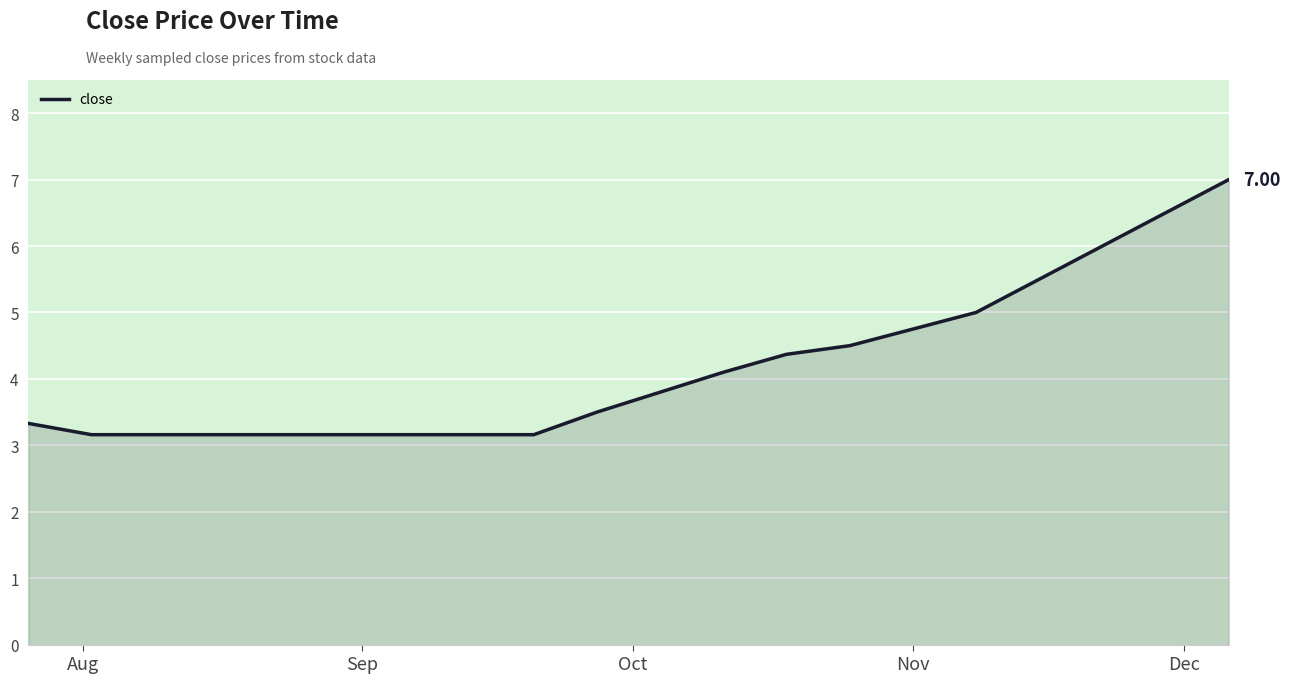

What is the average value?

4.2